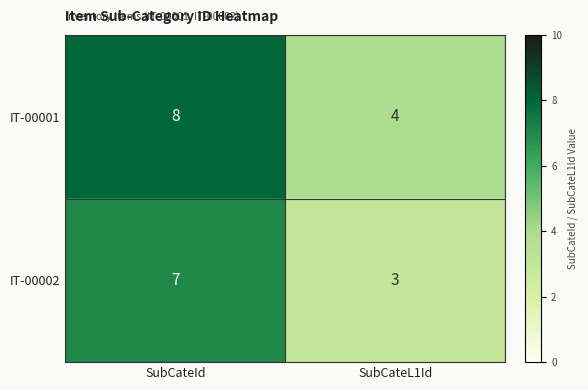

What value does the IT-00002 series have at SubCateId?

7